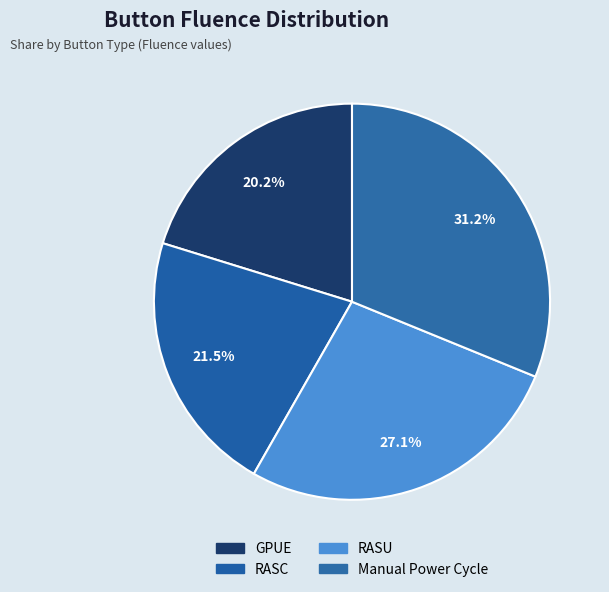

The RASC slice represents 22% of the pie. True or false?

True